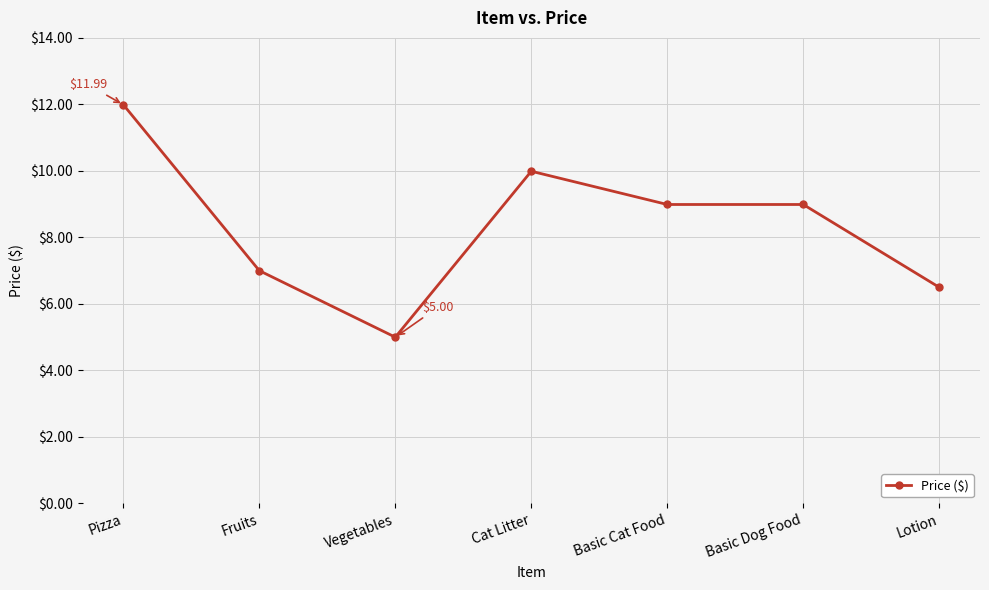

What is the greatest value displayed?

12.0